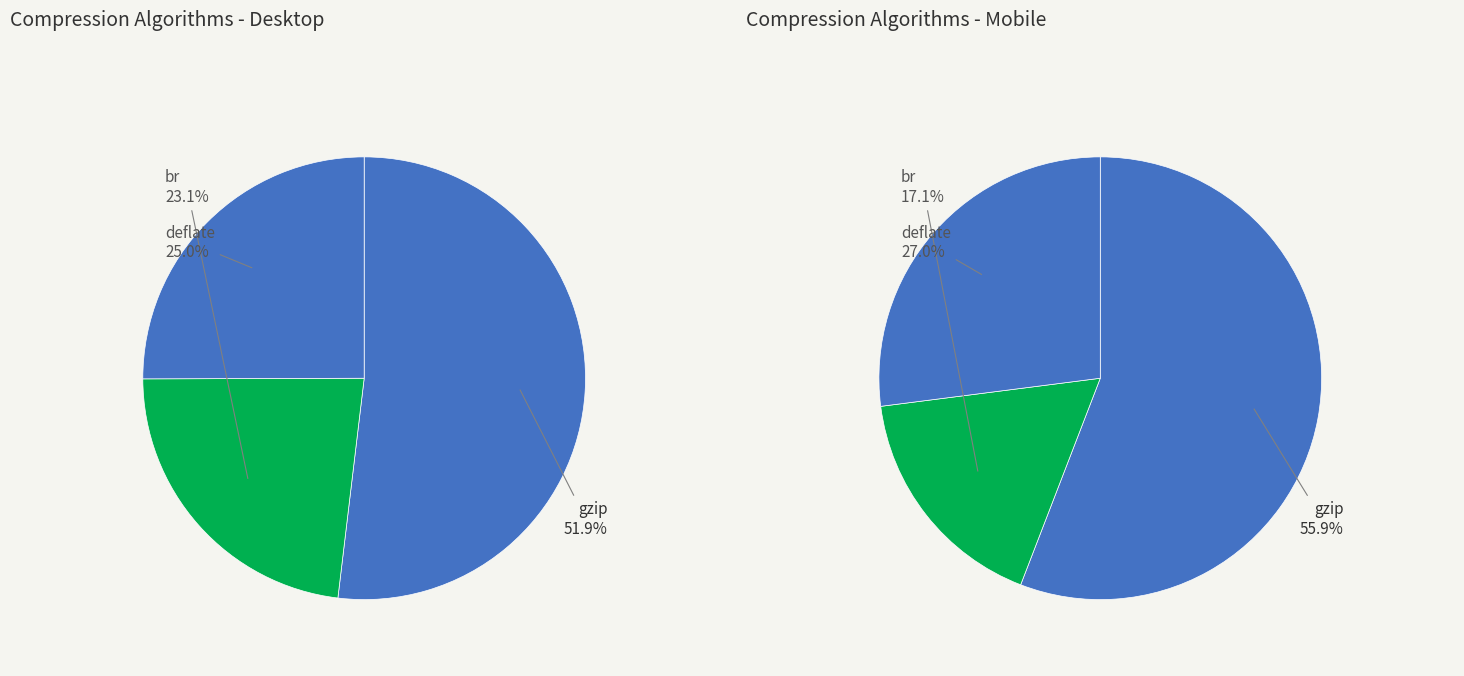

Which has a higher value, 454377006 or 354419407?

454377006